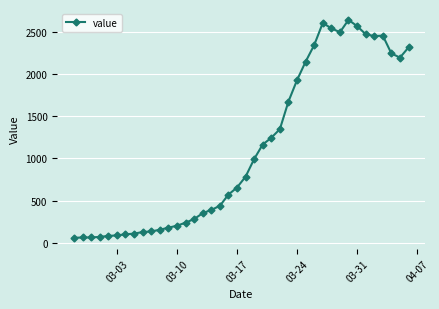

How many values are below 784?

20